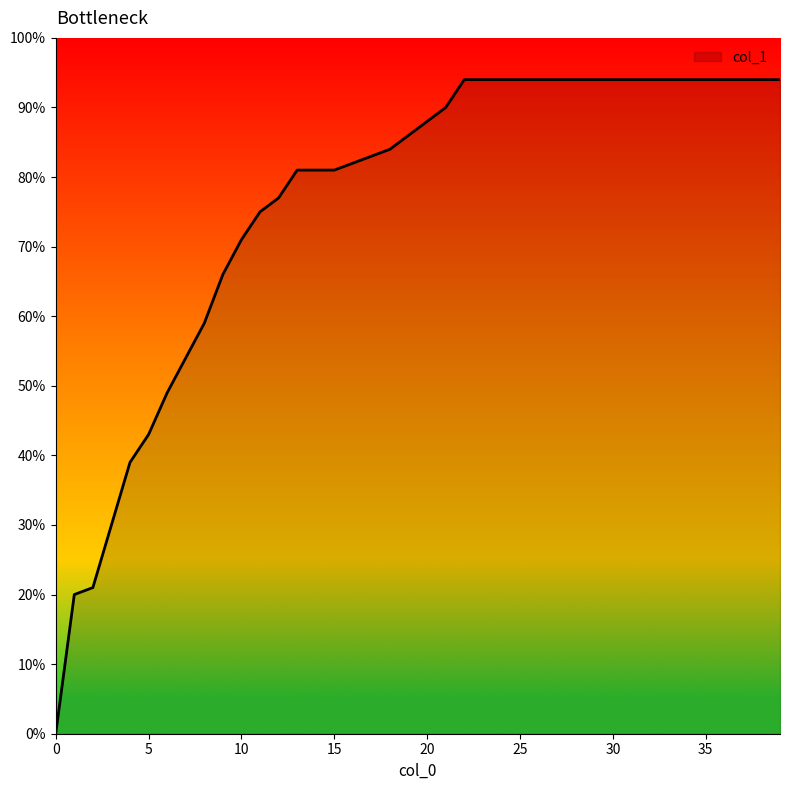

Is this an area chart (filled region under the line)?

Yes